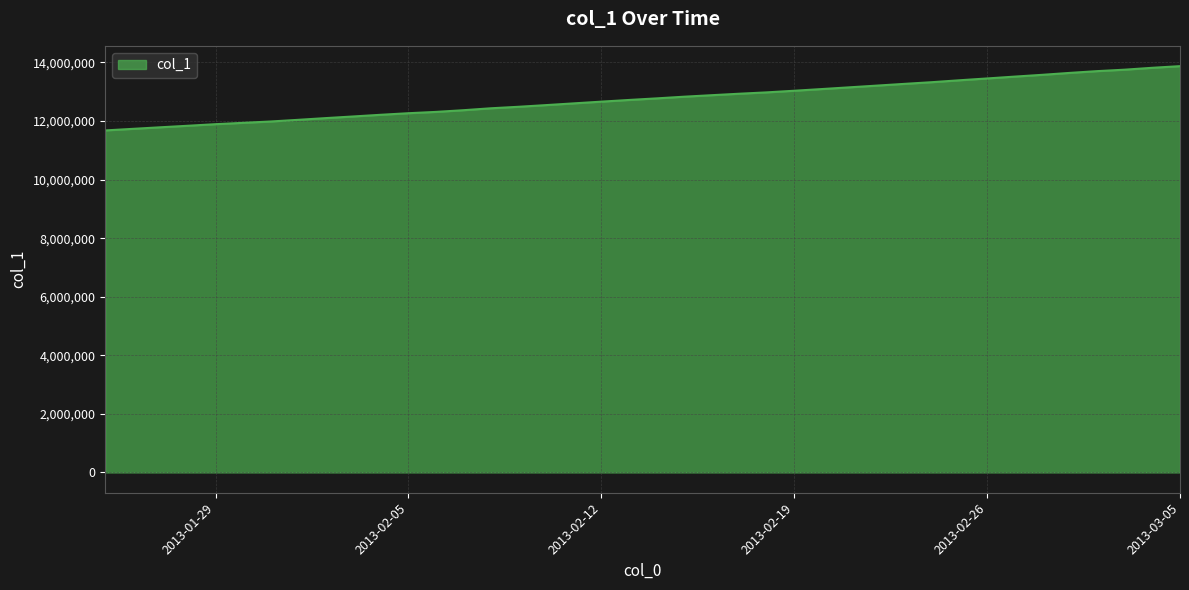

What is the maximum value shown in the chart?

13873941